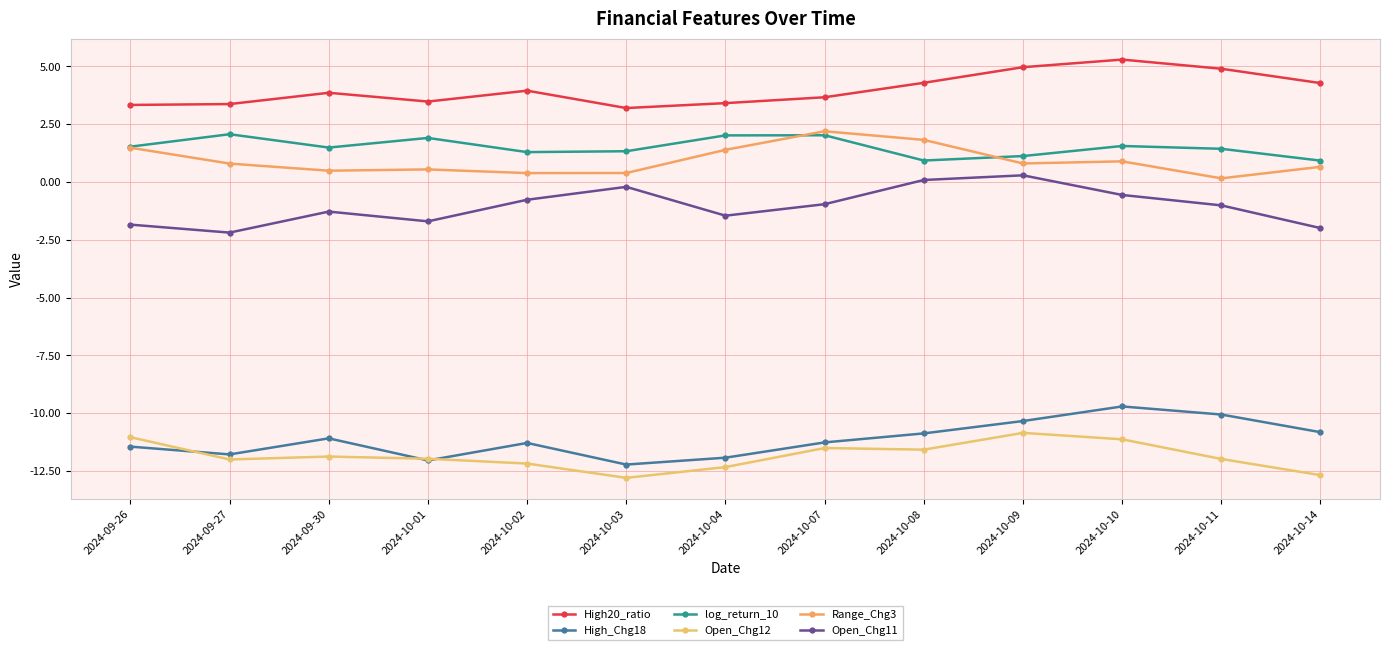

Reading right to left, list all the values displayed in this chart.

High20_ratio: 2024-10-14=4.3	2024-10-11=4.9	2024-10-10=5.3	2024-10-09=5.0	2024-10-08=4.3	2024-10-07=3.7	2024-10-04=3.4	2024-10-03=3.2	2024-10-02=4.0	2024-10-01=3.5	2024-09-30=3.9	2024-09-27=3.4	2024-09-26=3.3
High_Chg18: 2024-10-14=-10.8	2024-10-11=-10.1	2024-10-10=-9.7	2024-10-09=-10.3	2024-10-08=-10.9	2024-10-07=-11.3	2024-10-04=-11.9	2024-10-03=-12.2	2024-10-02=-11.3	2024-10-01=-12.0	2024-09-30=-11.1	2024-09-27=-11.8	2024-09-26=-11.5
log_return_10: 2024-10-14=0.9	2024-10-11=1.4	2024-10-10=1.6	2024-10-09=1.1	2024-10-08=0.9	2024-10-07=2.0	2024-10-04=2.0	2024-10-03=1.3	2024-10-02=1.3	2024-10-01=1.9	2024-09-30=1.5	2024-09-27=2.1	2024-09-26=1.5
Open_Chg12: 2024-10-14=-12.7	2024-10-11=-12.0	2024-10-10=-11.1	2024-10-09=-10.9	2024-10-08=-11.6	2024-10-07=-11.5	2024-10-04=-12.3	2024-10-03=-12.8	2024-10-02=-12.2	2024-10-01=-12.0	2024-09-30=-11.9	2024-09-27=-12.0	2024-09-26=-11.0
Range_Chg3: 2024-10-14=0.7	2024-10-11=0.2	2024-10-10=0.9	2024-10-09=0.8	2024-10-08=1.8	2024-10-07=2.2	2024-10-04=1.4	2024-10-03=0.4	2024-10-02=0.4	2024-10-01=0.5	2024-09-30=0.5	2024-09-27=0.8	2024-09-26=1.5
Open_Chg11: 2024-10-14=-2.0	2024-10-11=-1.0	2024-10-10=-0.6	2024-10-09=0.3	2024-10-08=0.1	2024-10-07=-1.0	2024-10-04=-1.5	2024-10-03=-0.2	2024-10-02=-0.8	2024-10-01=-1.7	2024-09-30=-1.3	2024-09-27=-2.2	2024-09-26=-1.8